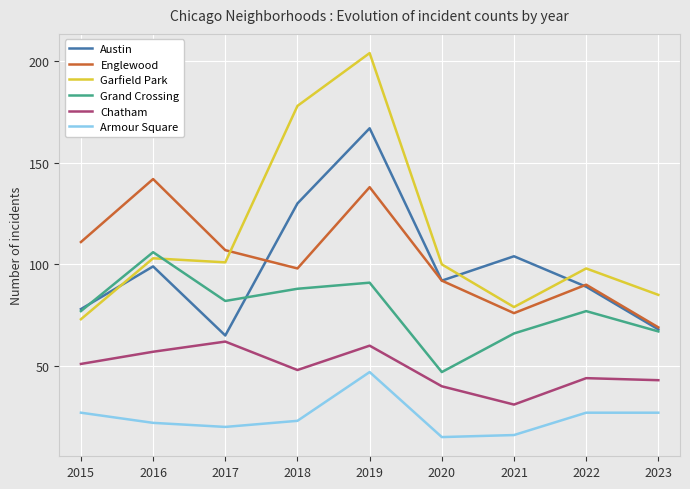

Which series has the largest range (max minus min)?

Garfield Park